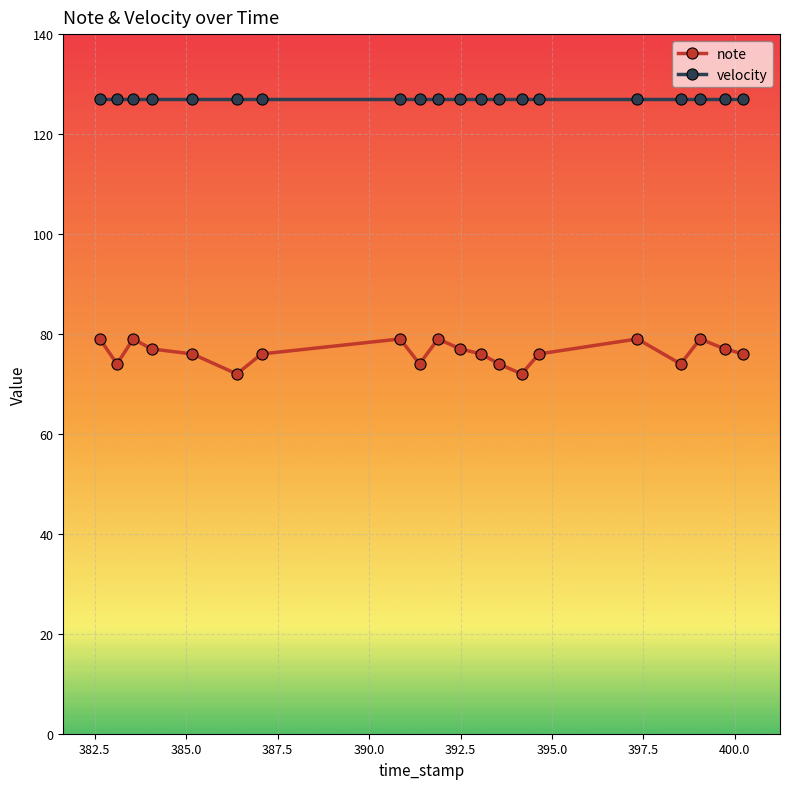

List the series in order of their overall mean, lowest first.

note, velocity